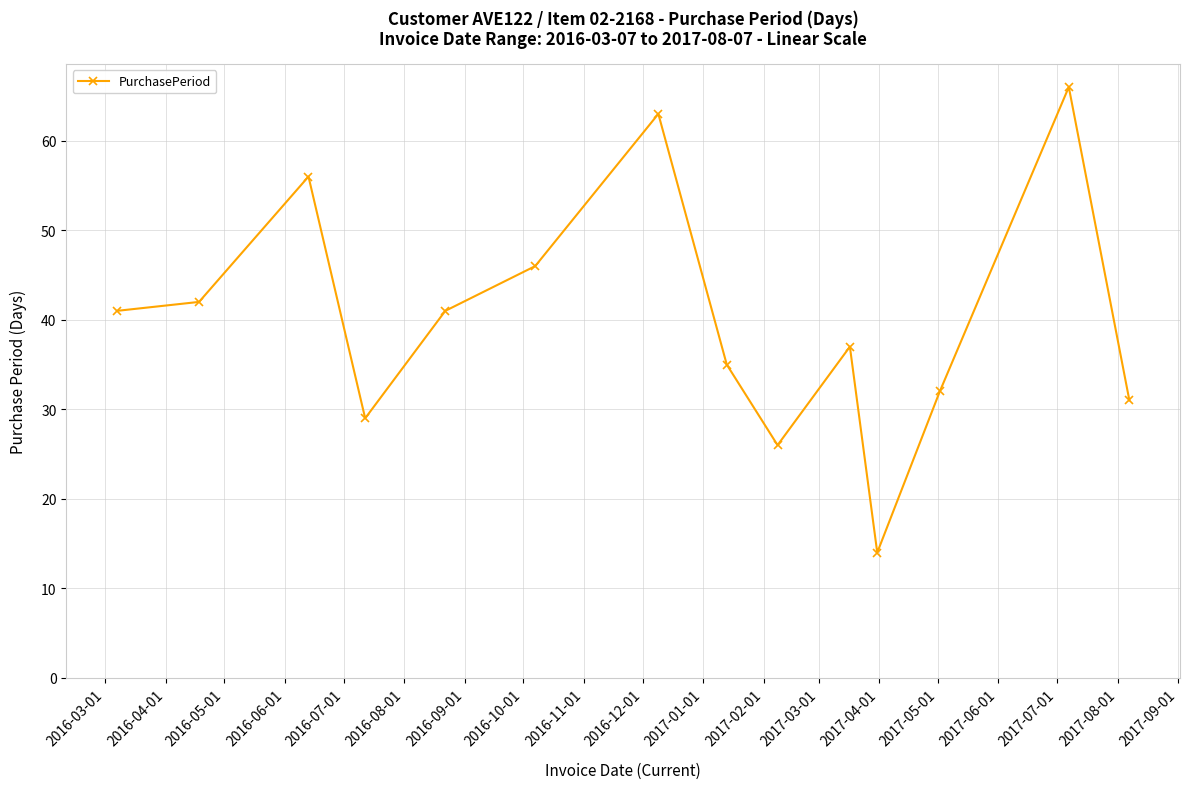

Reading right to left, transcribe all the data shown in this chart.

31	66	32	14	37	26	35	63	46	41	29	56	42	41